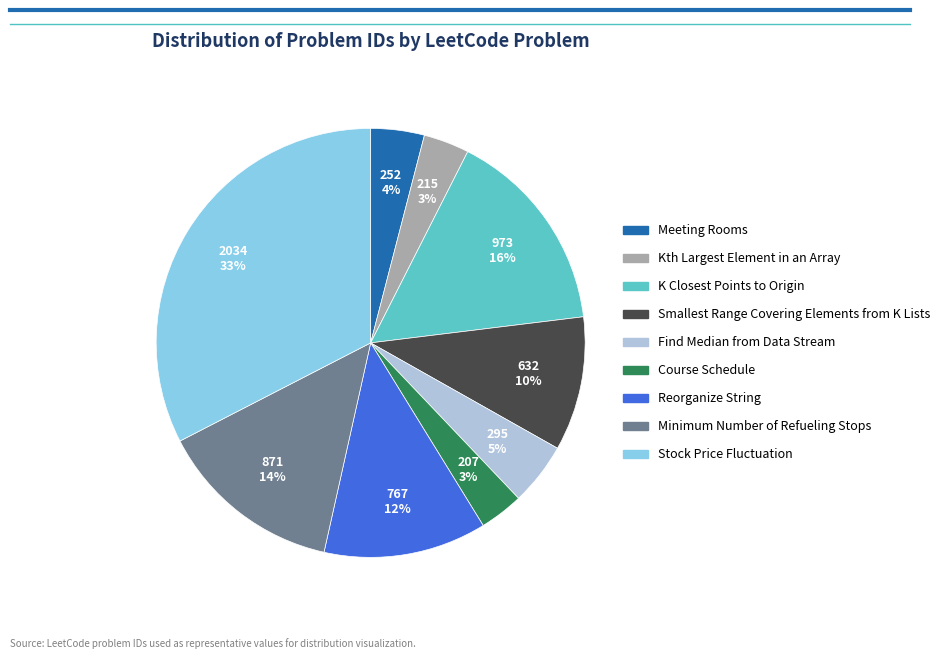

What is the ratio of the value at Find Median from Data Stream to the value at K Closest Points to Origin?

0.3